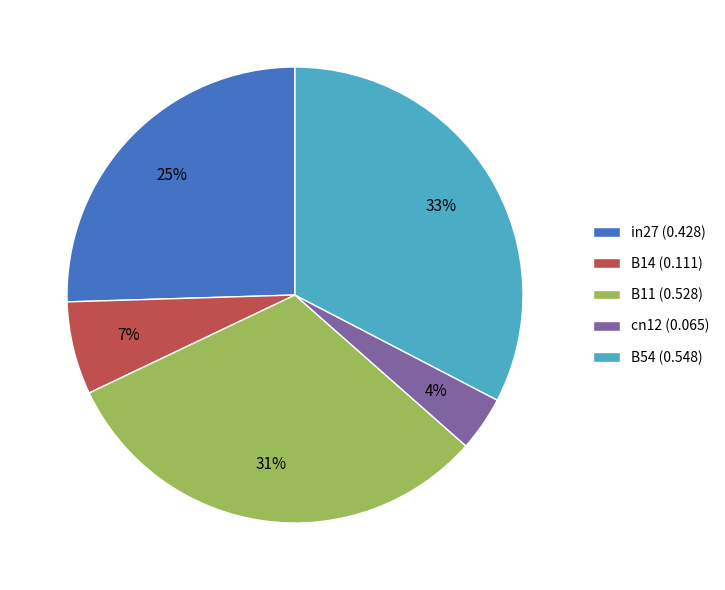

Rank the categories by value from highest to lowest.

B54, B11, in27, B14, cn12